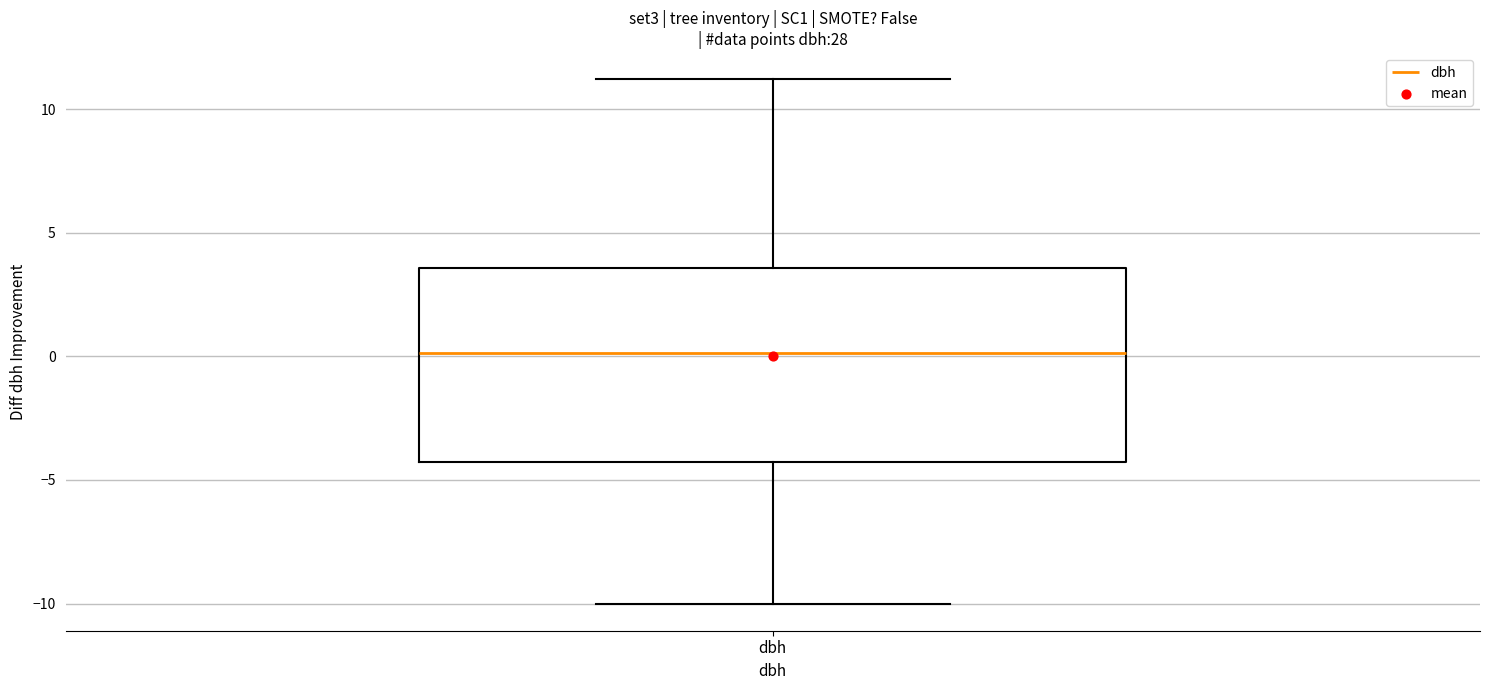

Read this box plot against the y-axis: the position of the median line, the range covered by the box, and the ends of both whiskers. The values are not printed on the chart, so give them approximately, as read against the axis.

median 0.0, box -4.5 to 3.5, whiskers -10.0 to 11.0